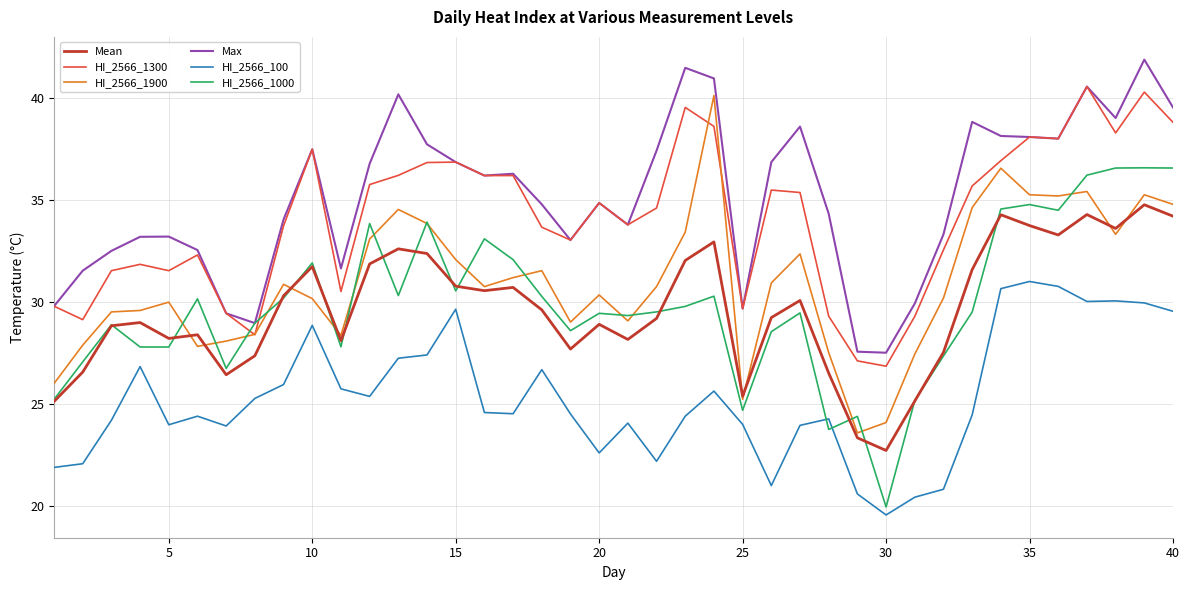

True or false: Max and HI_2566_100 intersect in this chart.

False